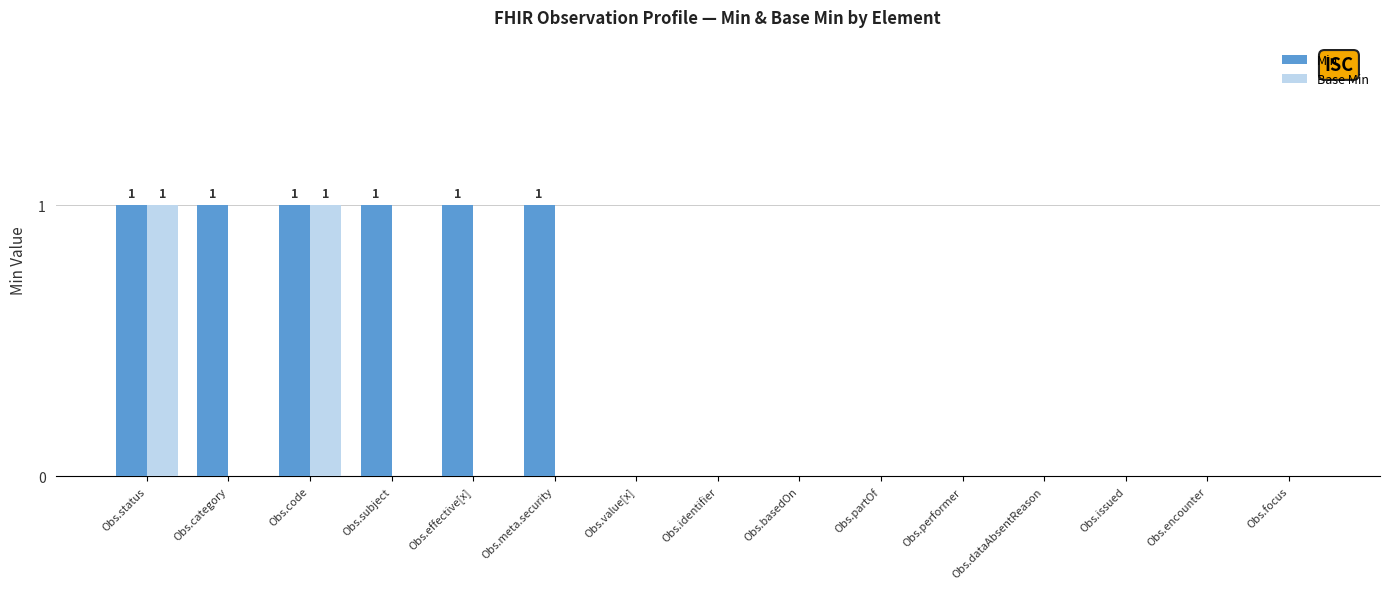

Is the value of Base Min at Obs.performer greater than the value of Min at Obs.effective[x]?

No